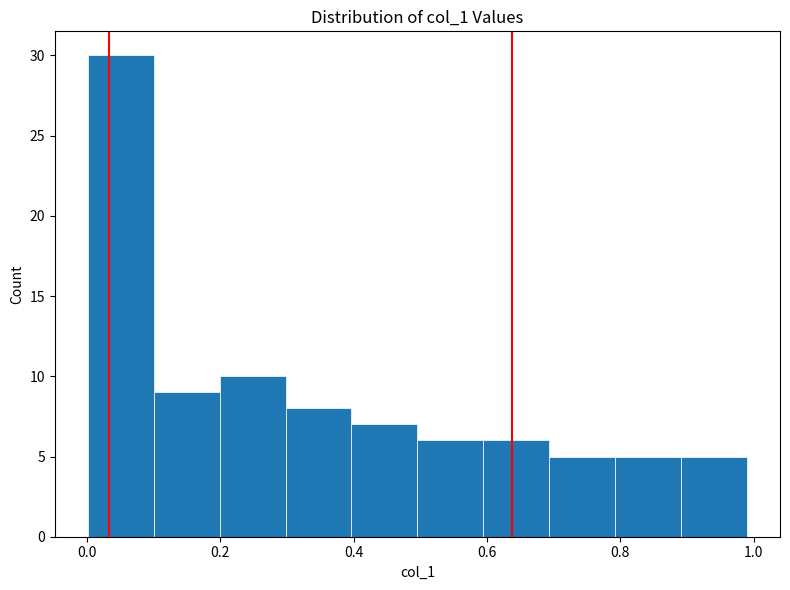

Reading left to right, transcribe this chart: for each bar, give the range it covers on the x-axis and its height. Neither the bar edges nor the heights are printed on the chart, so give them approximately, as read against the axes.

0.0 to 0.1: 30
0.1 to 0.2: 9
0.2 to 0.3: 10
0.3 to 0.4: 8
0.4 to 0.5: 7
0.5 to 0.6: 6
0.6 to 0.7: 6
0.7 to 0.8: 5
0.8 to 0.9: 5
0.9 to 1.0: 5